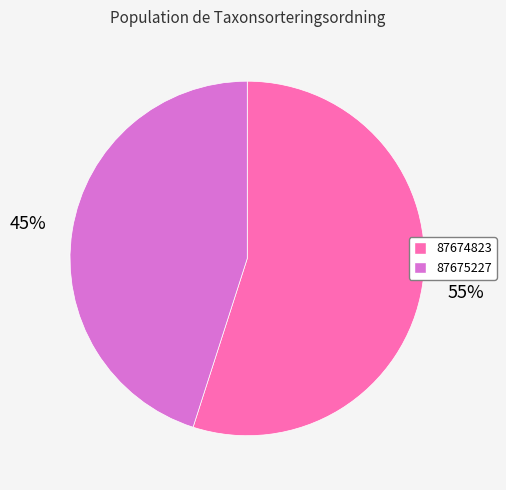

How many slices are in this pie chart?

2